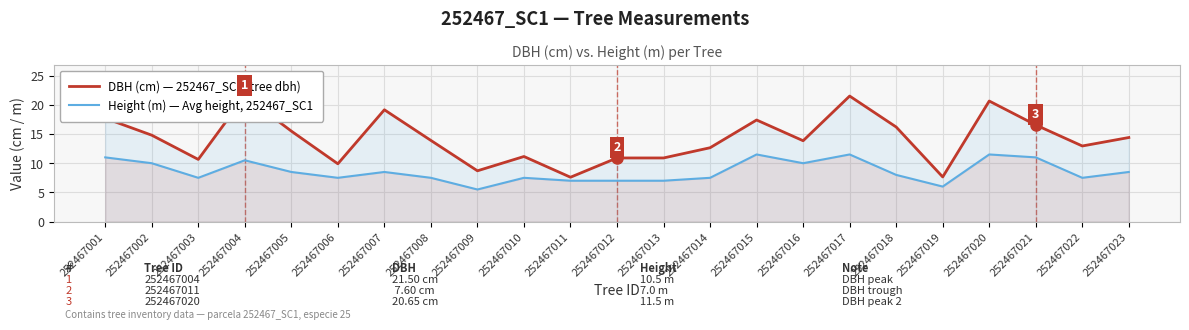

Which label corresponds to the smallest value in the chart?

252467009